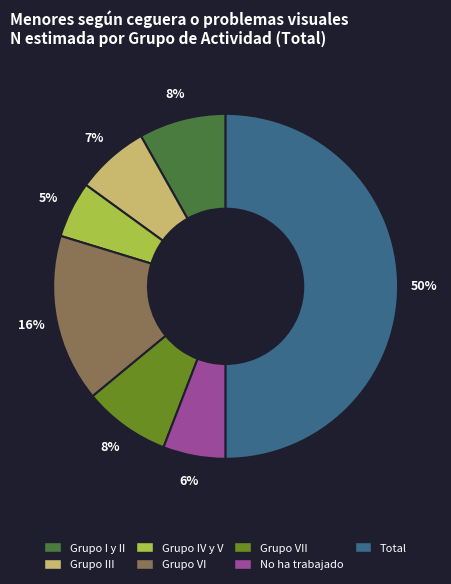

To the nearest percent, what is the difference between the largest and smallest slice percentages?

45%